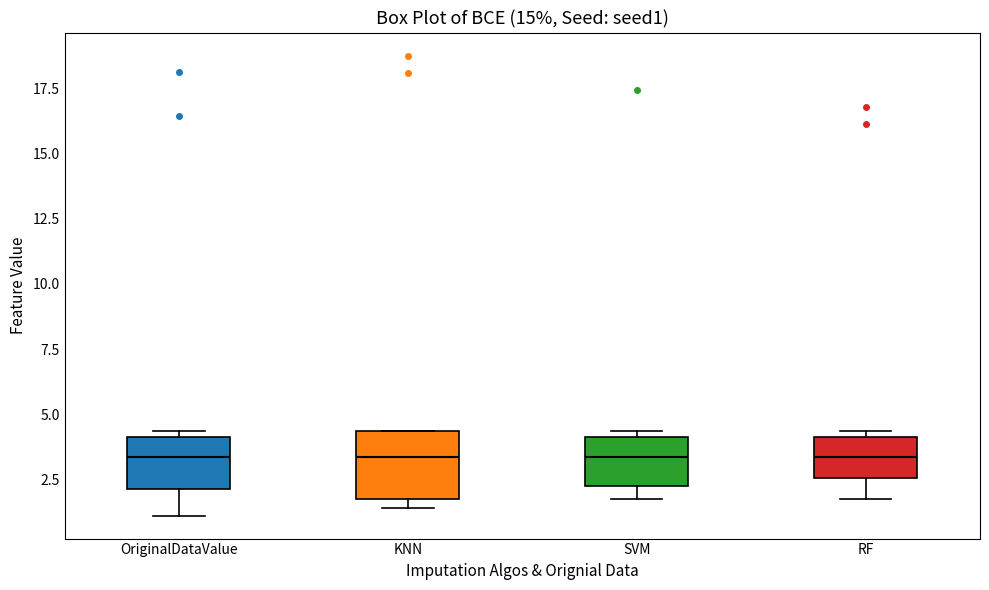

Reading left to right, read every box against the y-axis: the position of its median line, the range the box covers, and the ends of its whiskers. The values are not printed on the chart, so give them approximately, as read against the axis.

OriginalDataValue: median 3.5, box 2.0 to 4.0, whiskers 1.0 to 4.5
KNN: median 3.5, box 2.0 to 4.5, whiskers 1.5 to 4.5
SVM: median 3.5, box 2.0 to 4.0, whiskers 2.0 (just below the box's lower edge) to 4.5
RF: median 3.5, box 2.5 to 4.0, whiskers 2.0 to 4.5